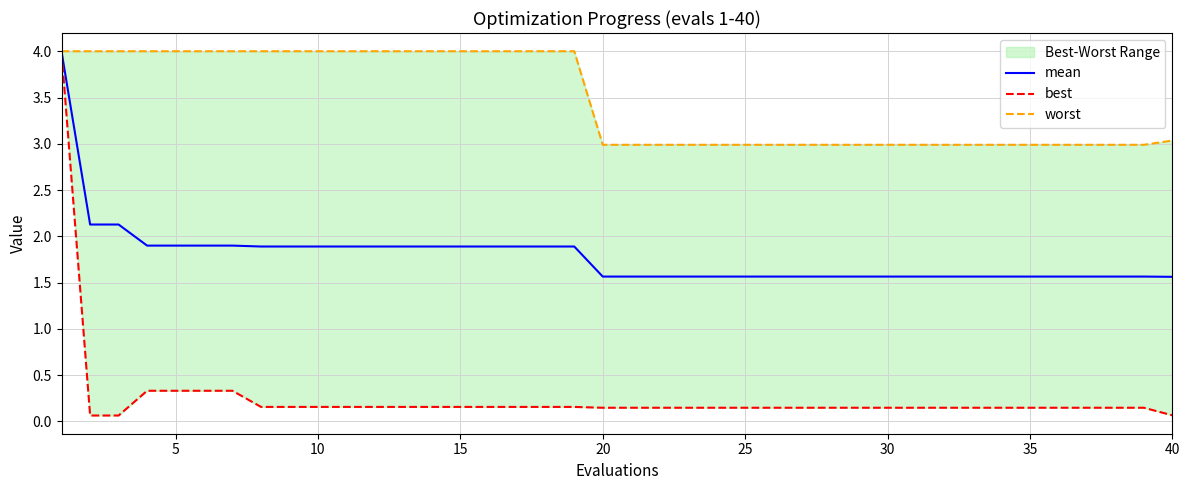

What is the minimum value shown in the chart?

0.1